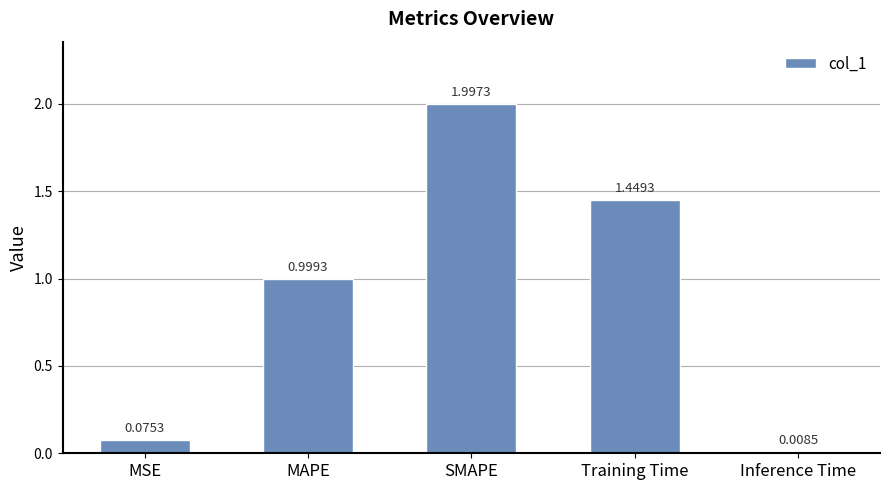

Between MAPE and MSE, which is larger?

MAPE